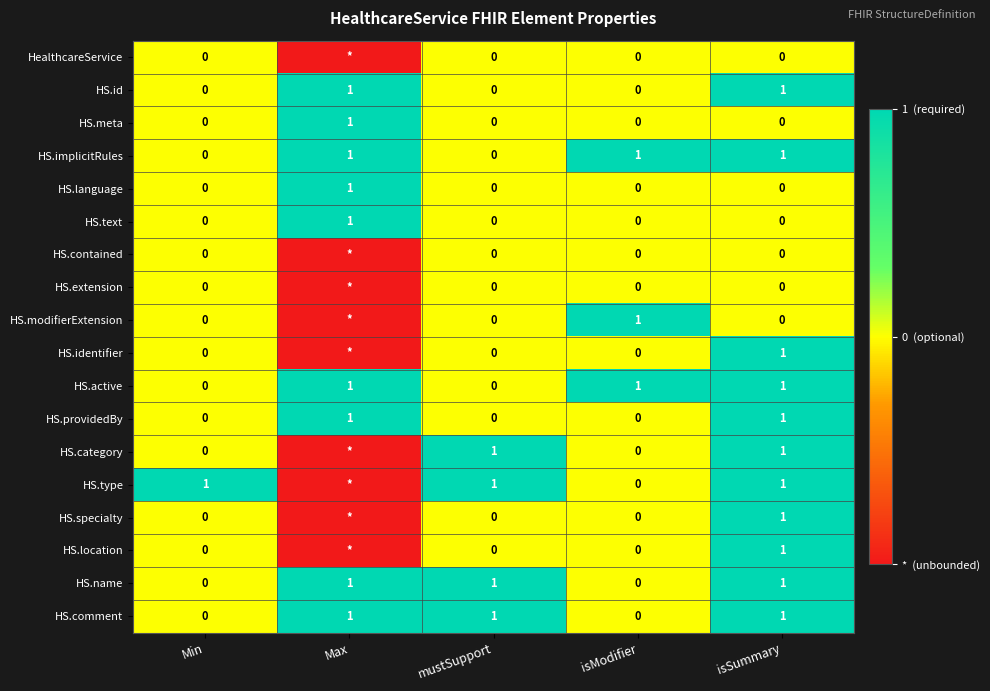

True or false: HS.category has a value of 1 at mustSupport.

True